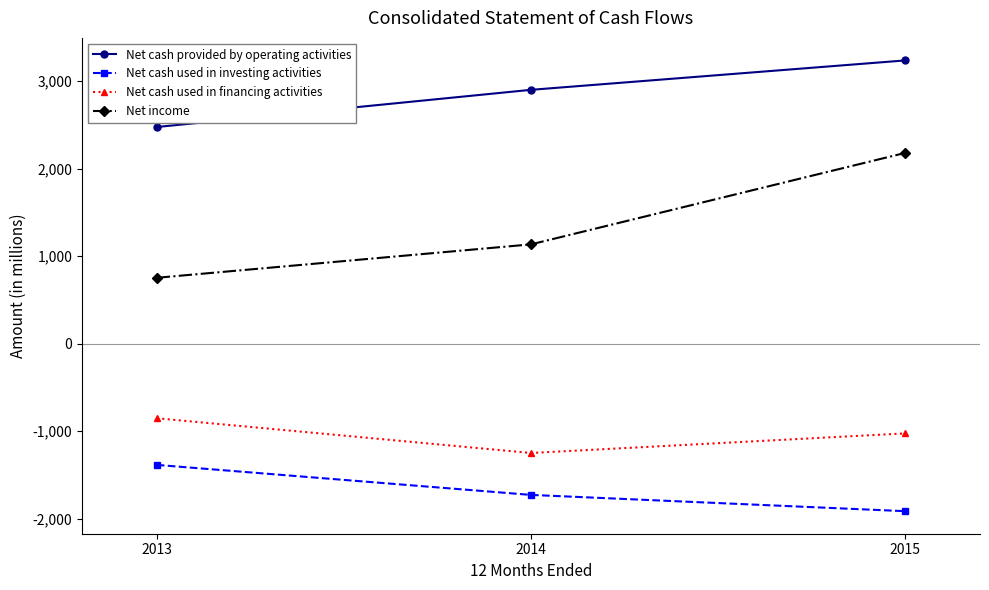

Which series has the largest total across all categories?

Net cash provided by operating activities